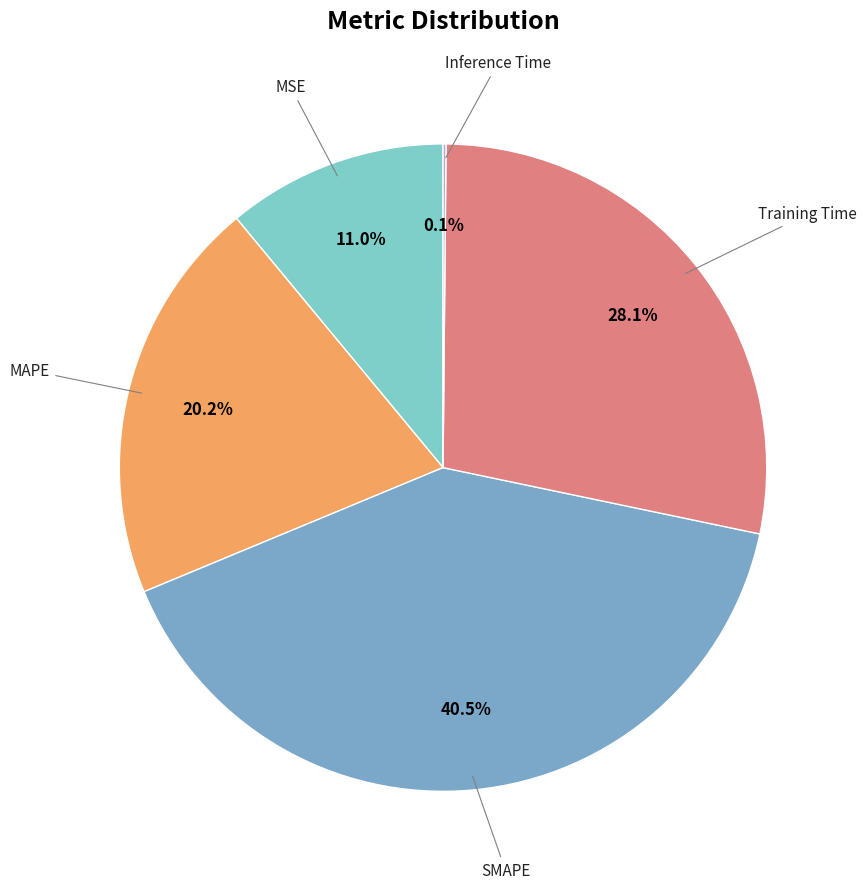

Which category has the biggest portion of the pie?

SMAPE